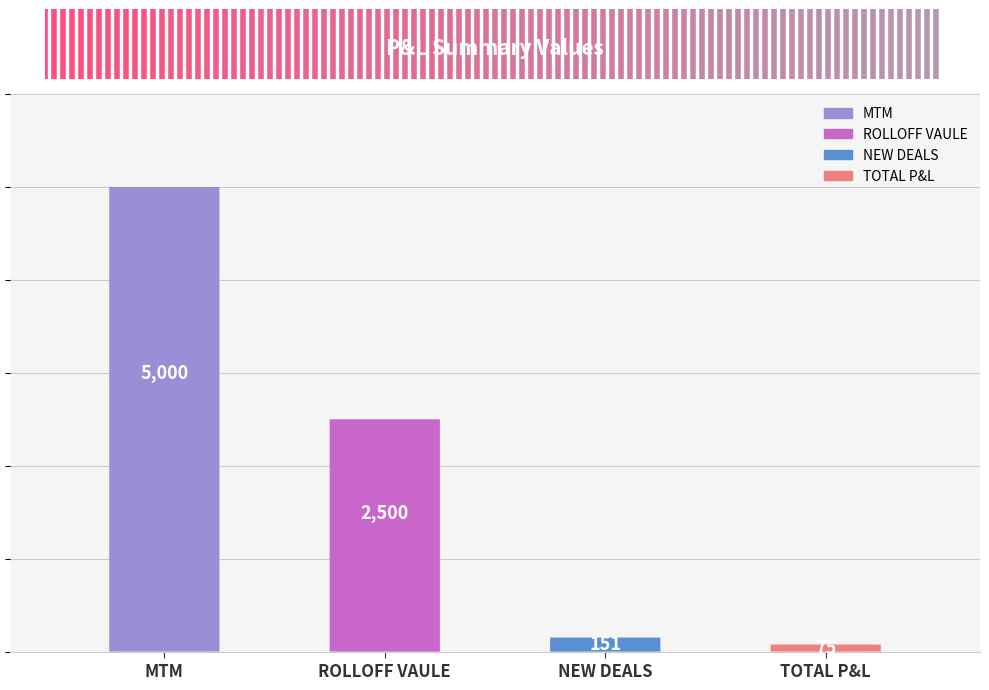

Does the chart contain stacked bars?

No